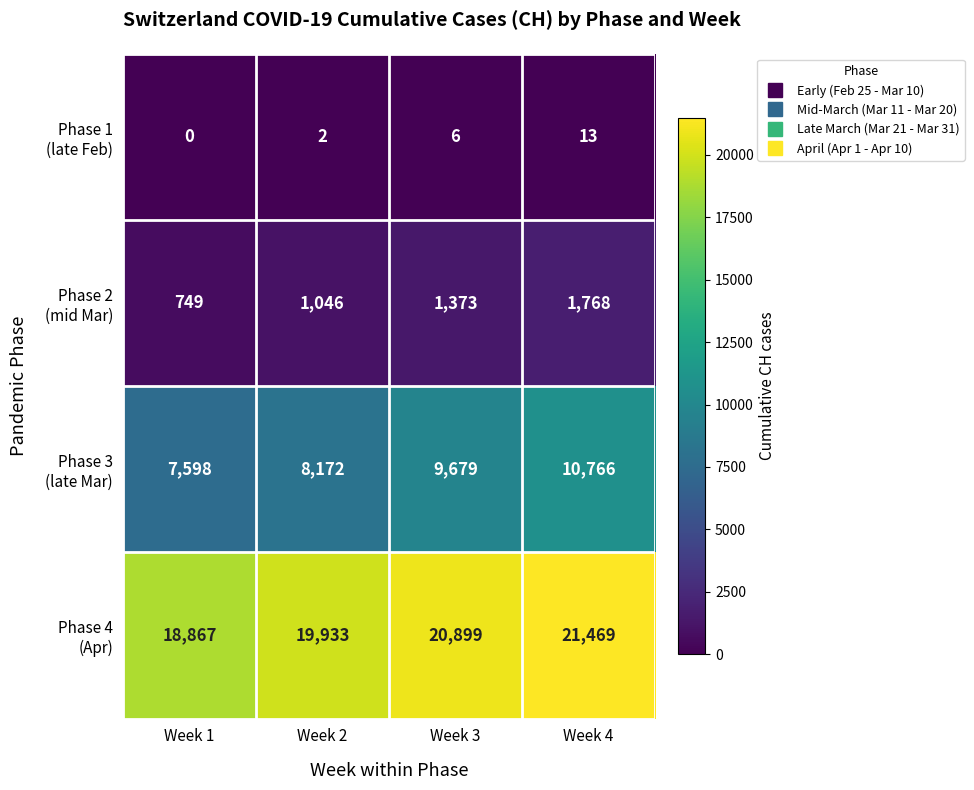

What is the total value across all series at Week 2?

29153